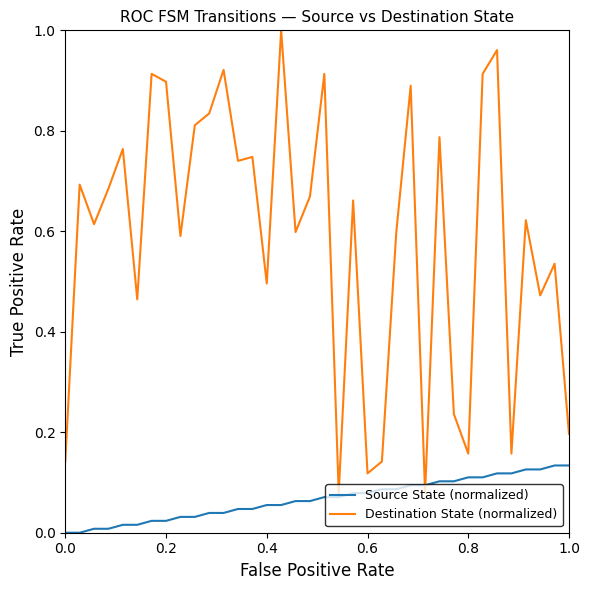

Rank the series by their average value, from lowest to highest.

Source State (normalized), Destination State (normalized)